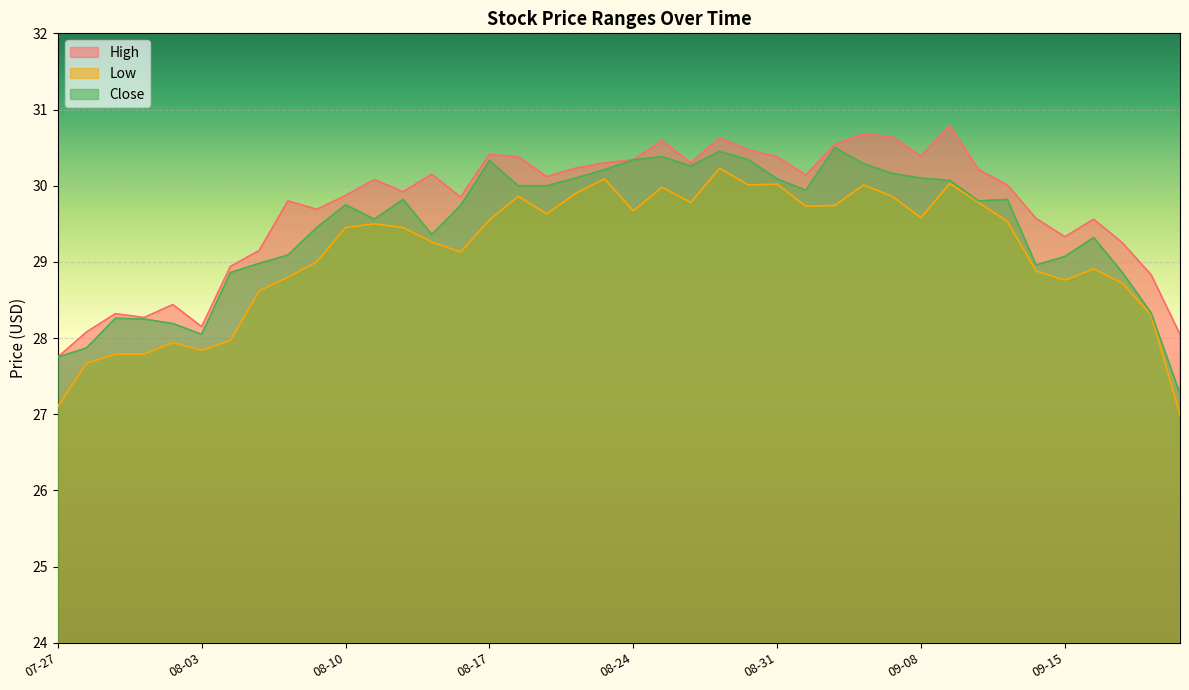

What is the approximate value of Close at 2020-08-05?

29.0